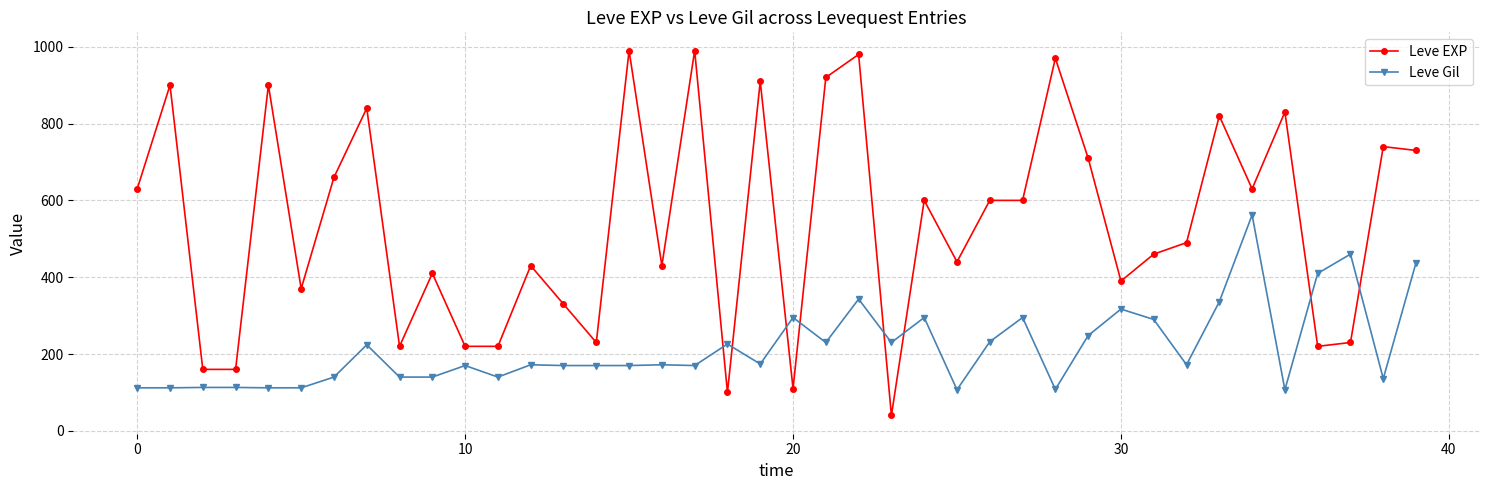

Which series has the largest range (max minus min)?

Leve EXP